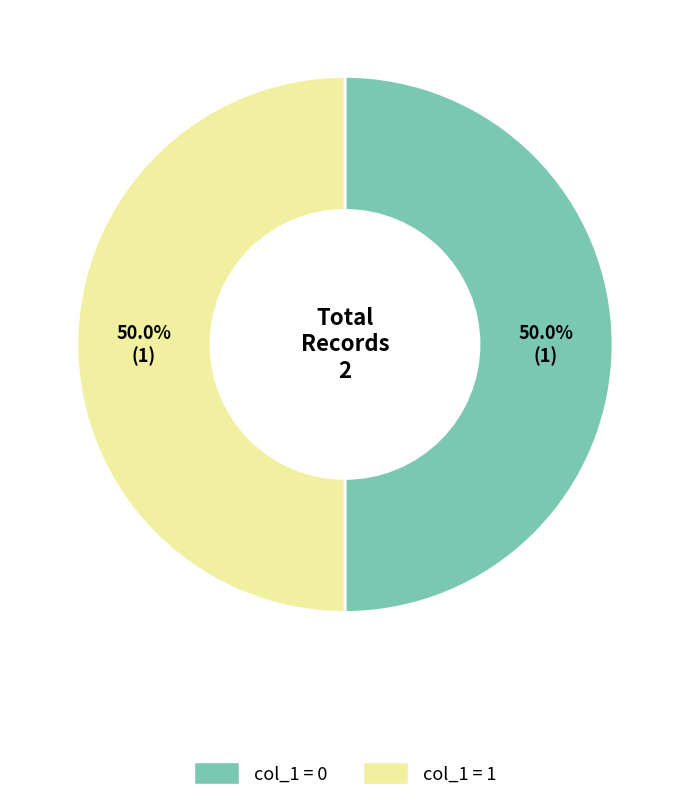

Is the sum of col_1 = 0 and col_1 = 1 greater than half?

Yes